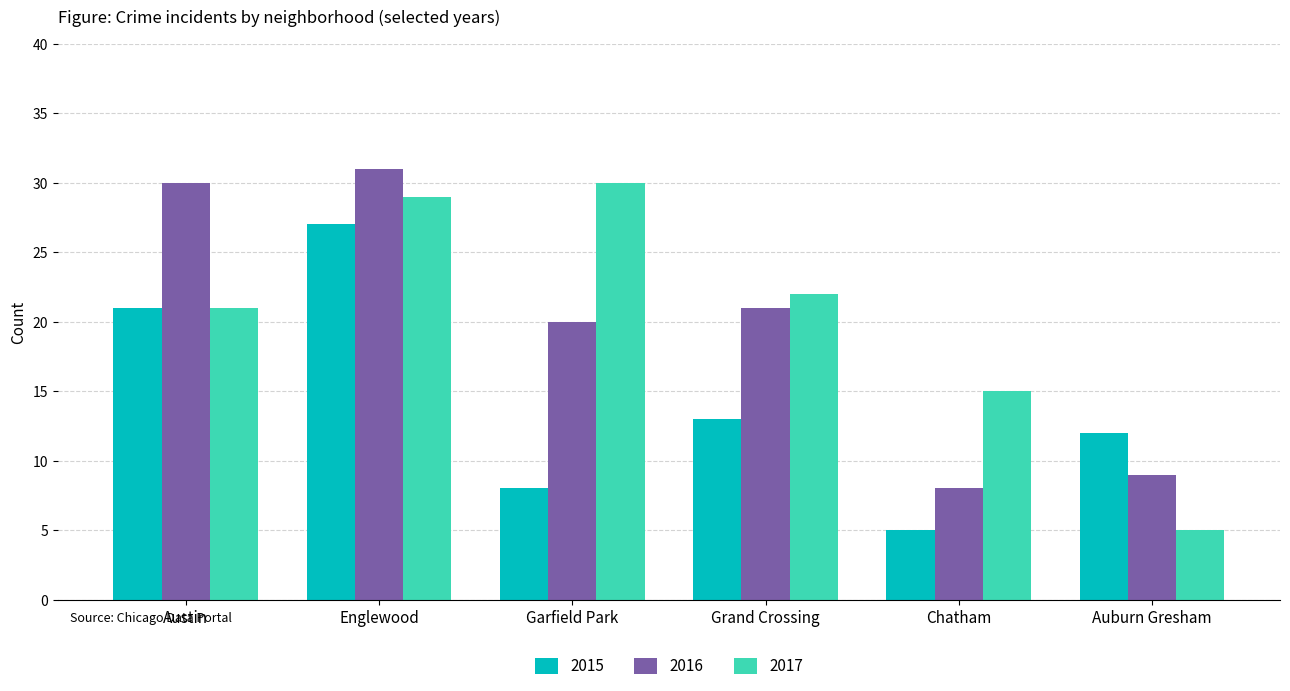

Which series has the largest total across all categories?

2017